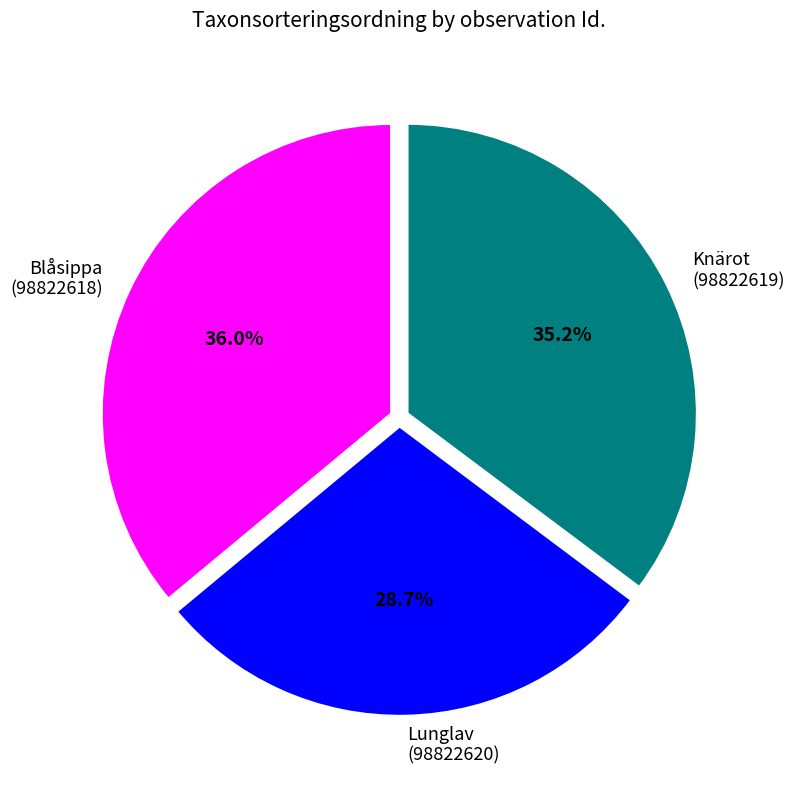

What percentage do Lunglav (98822620) and Blåsippa (98822618) together represent?

64.8%